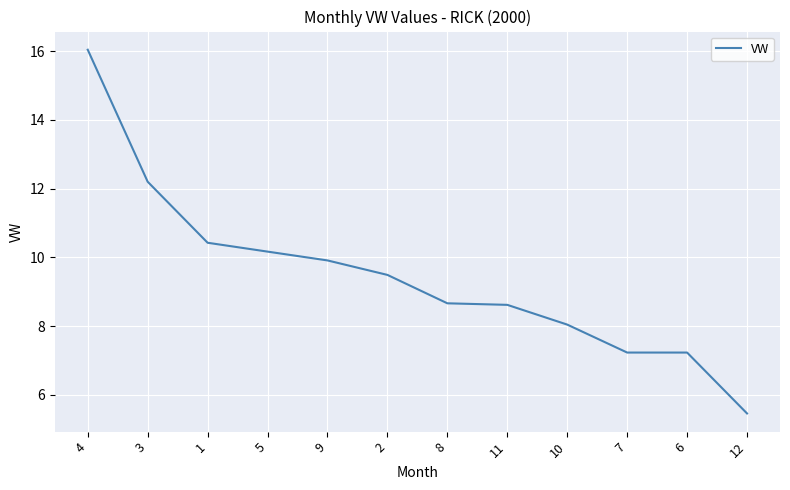

What is the smallest value displayed?

5.5